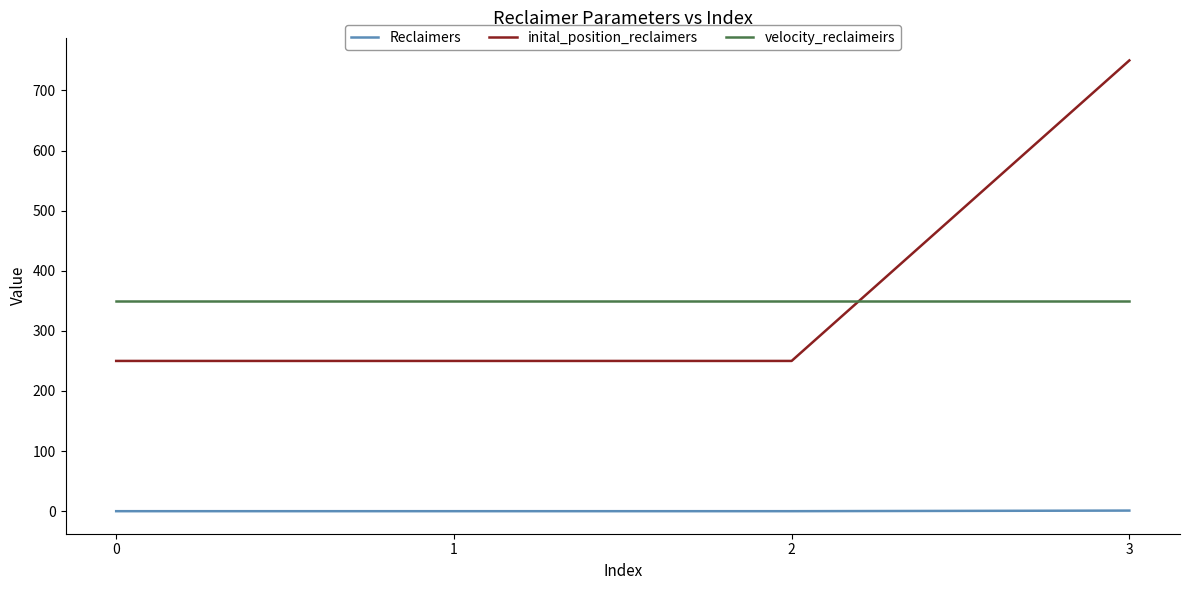

True or false: inital_position_reclaimers and Reclaimers cross at least once.

False